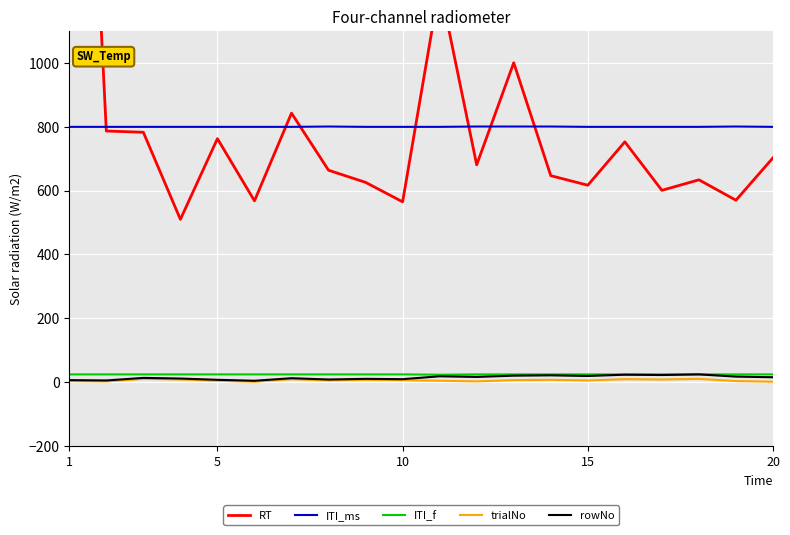

The value of ITI_ms at 15 is 800. True or false?

True